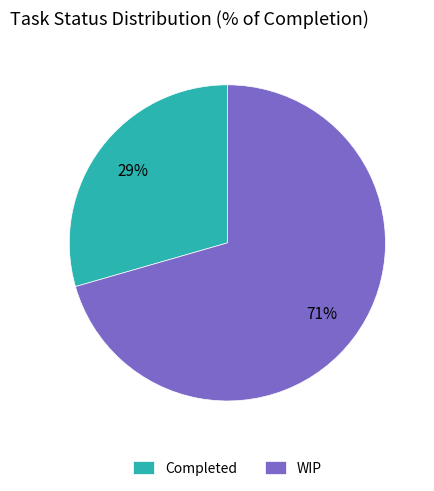

Is the sum of Completed and WIP greater than half?

Yes